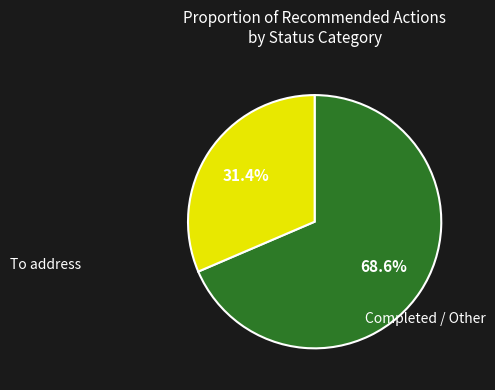

Does any single category account for the majority?

Yes